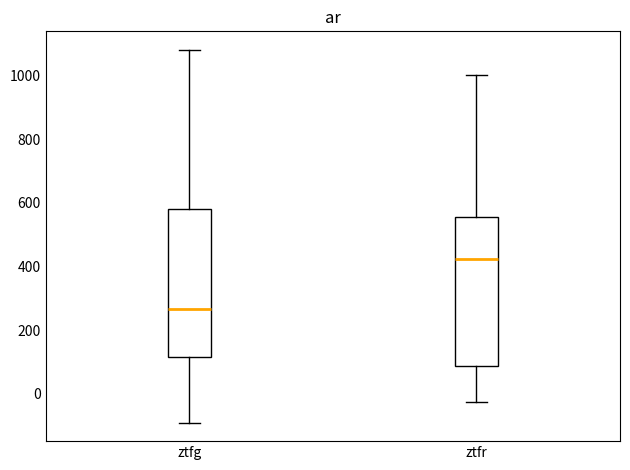

Where does the median line of the box for ztfr sit on the y-axis? The values are not printed on the chart, so give them approximately, as read against the axis.

420